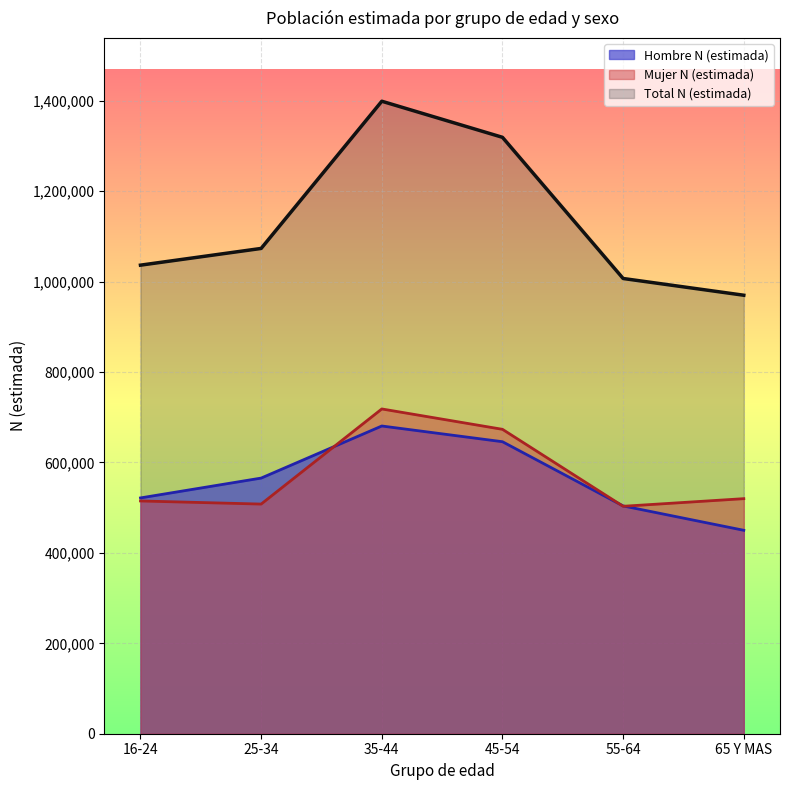

Where is Mujer N (estimada) nearest to the value 610782?

45-54